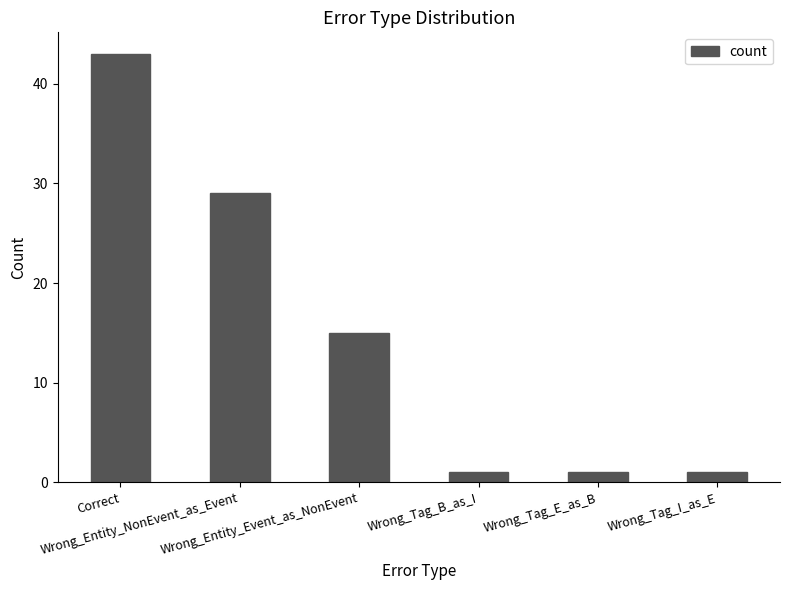

True or false: the data shows 4 at Wrong_Entity_Event_as_NonEvent.

False